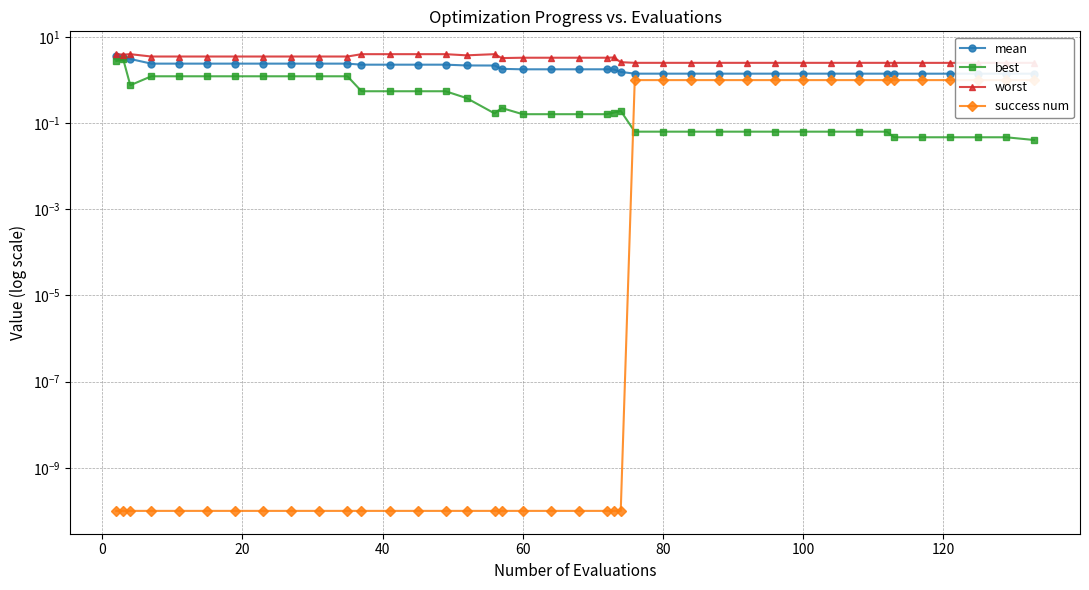

How many lines are shown in the chart?

4